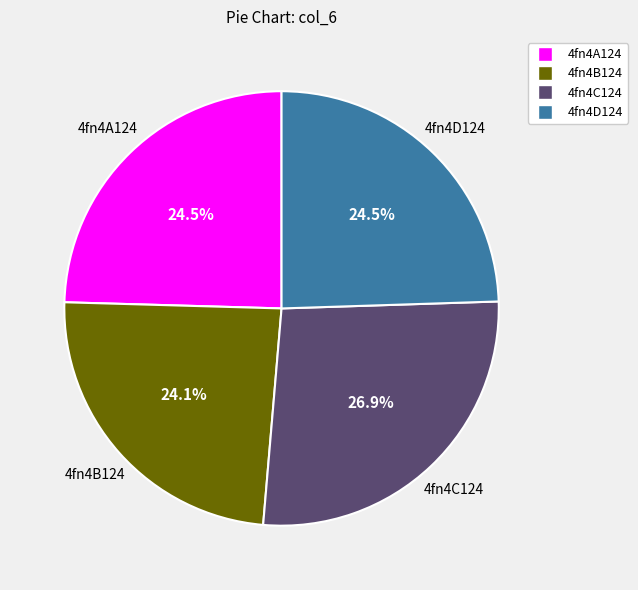

Combined, what portion of the pie is 4fn4D124 and 4fn4C124?

51.4%